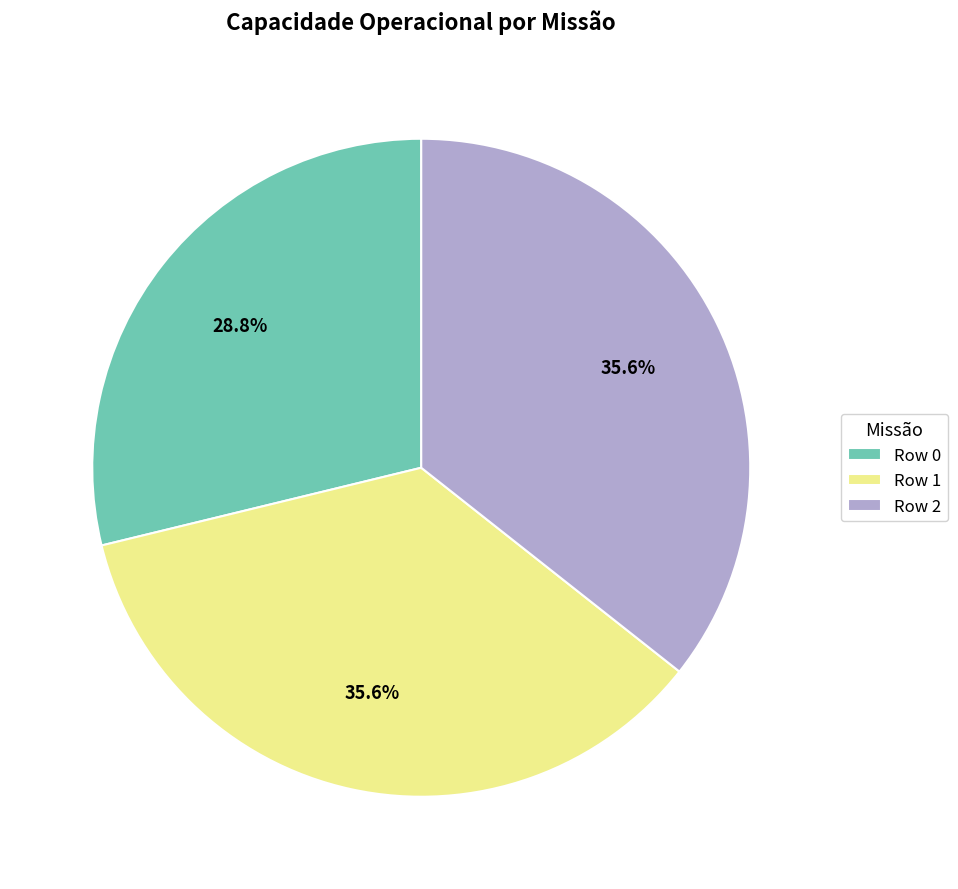

To the nearest percent, what percentage of the pie is Row 0?

29%